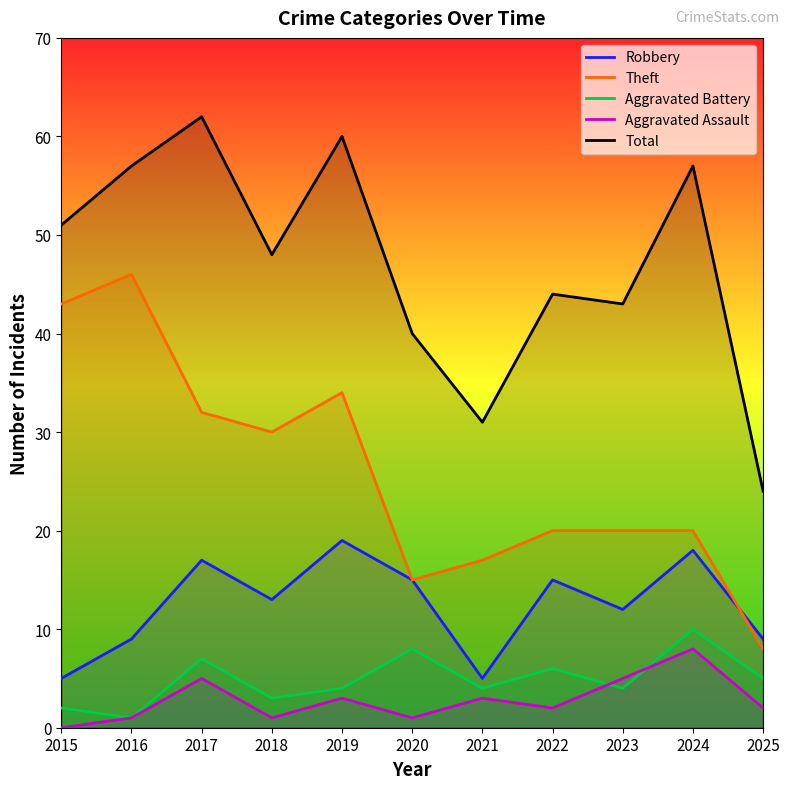

The value of Theft at 2015 is 43. True or false?

True